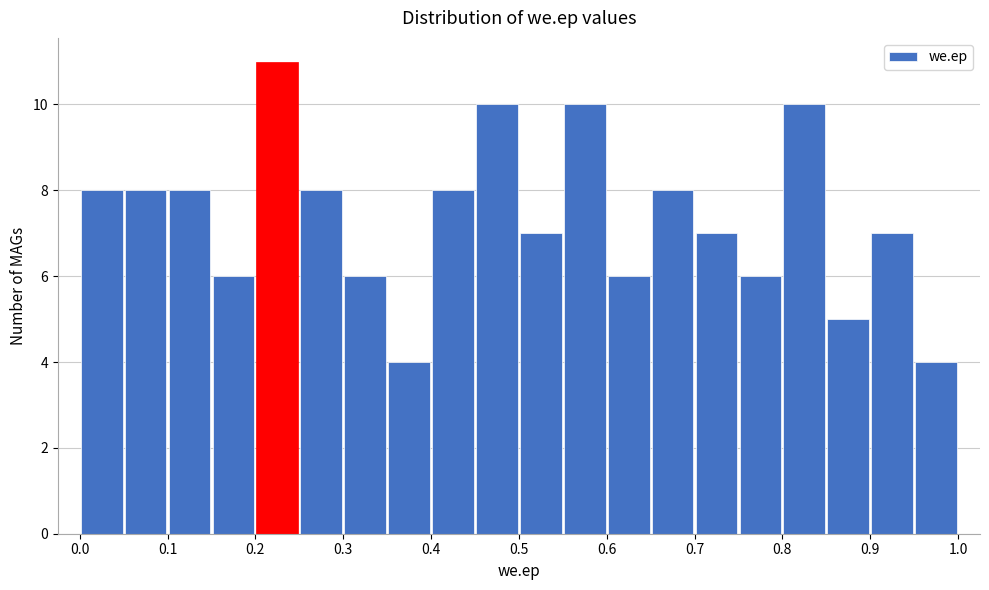

Which range on the x-axis has the tallest bar?

0.20 to 0.25